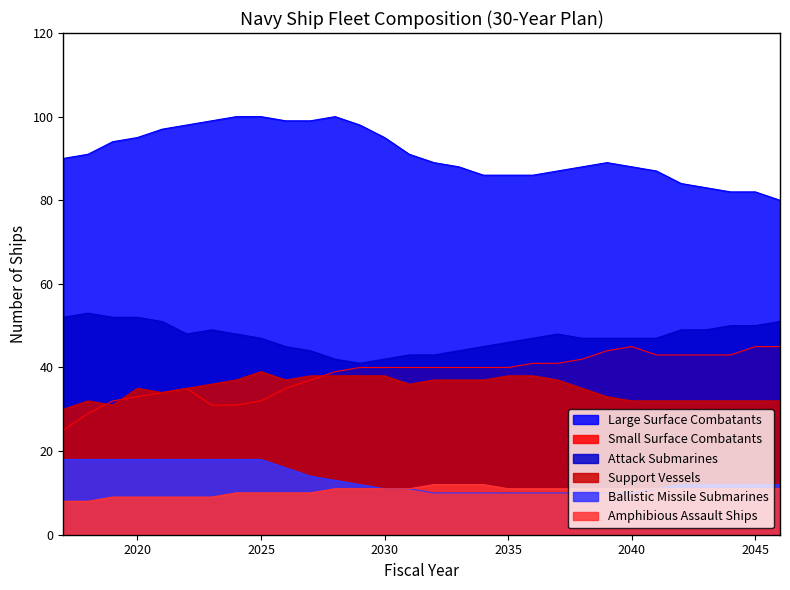

At which label is Ballistic Missile Submarines closest to 14?

2027